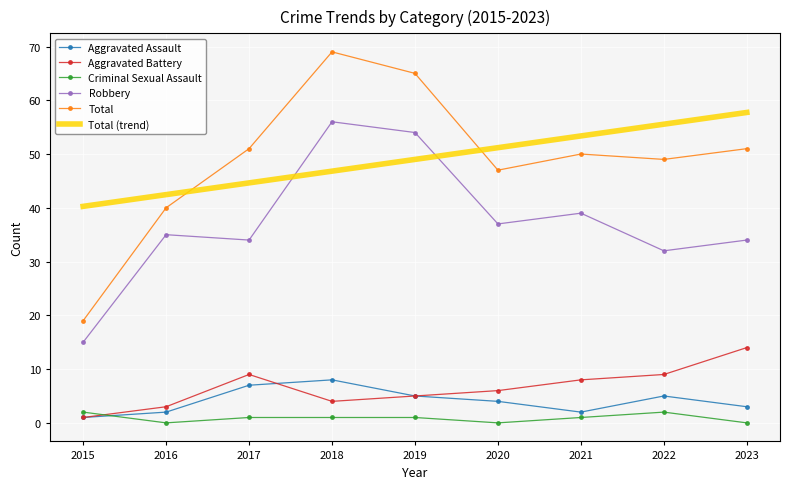

Rank the series by their maximum value, from highest to lowest.

Total, Total (trend), Robbery, Aggravated Battery, Aggravated Assault, Criminal Sexual Assault